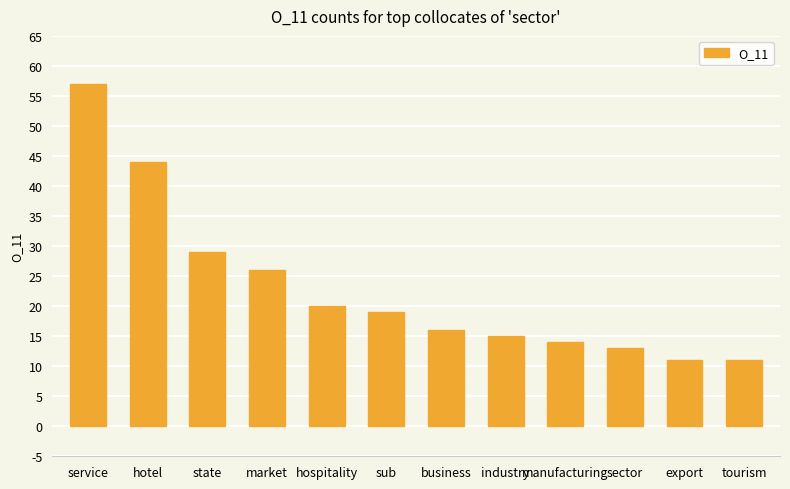

Does the chart contain stacked bars?

No